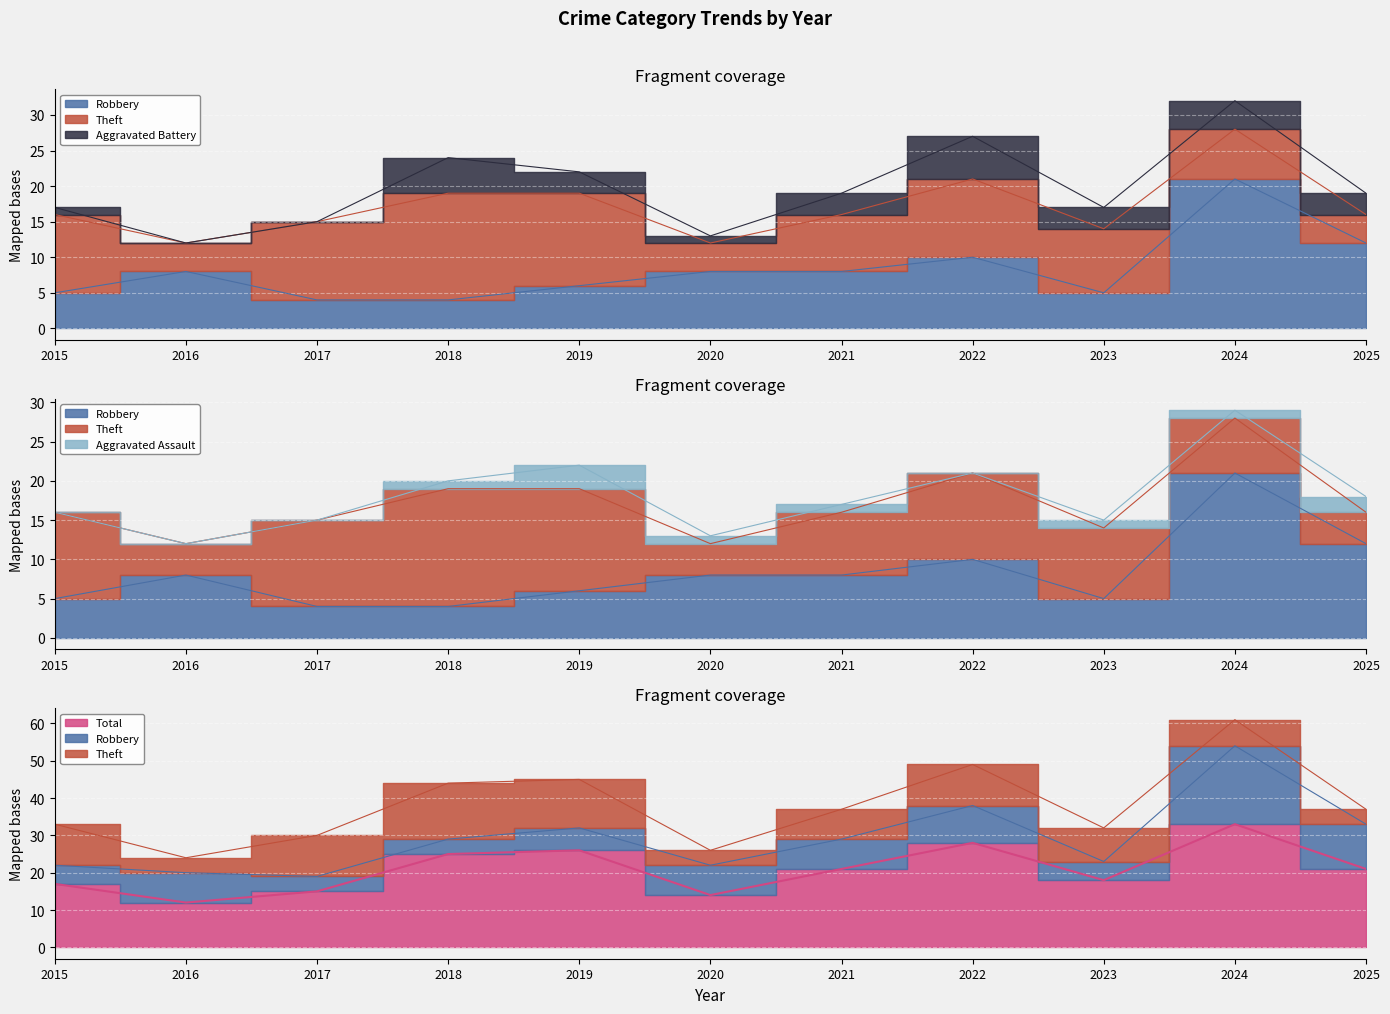

Rank the series at 2023 from highest to lowest value.

Total, Theft, Robbery, Aggravated Battery, Aggravated Assault